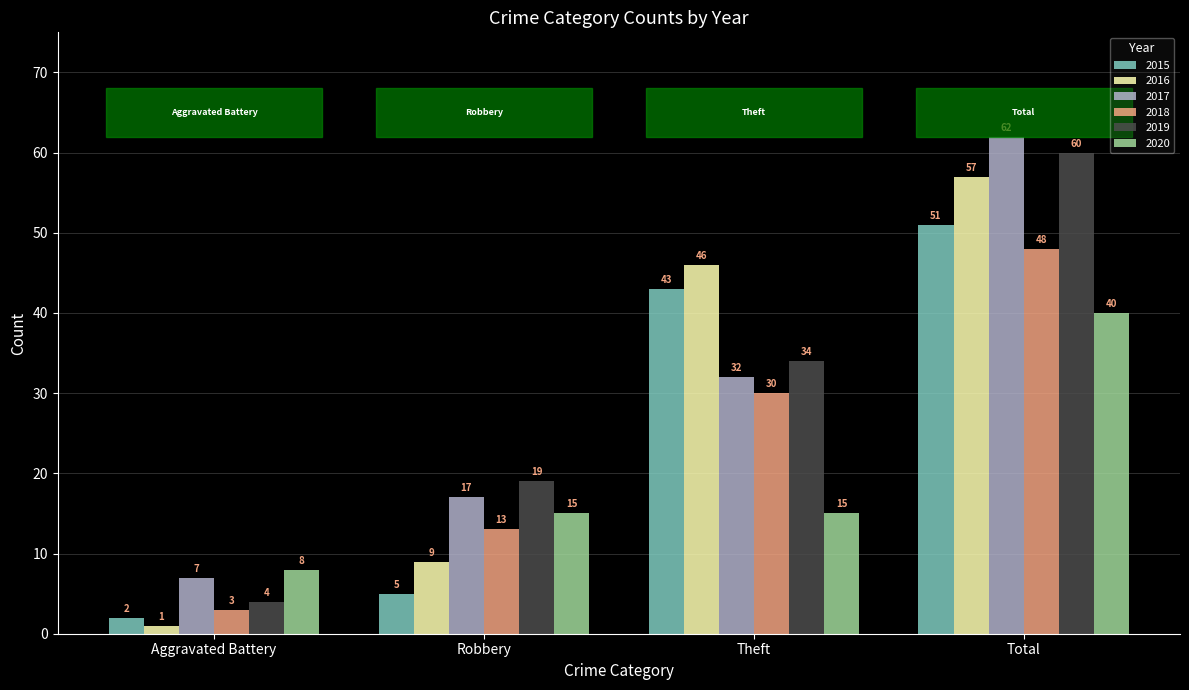

How many bars are there in each group?

6